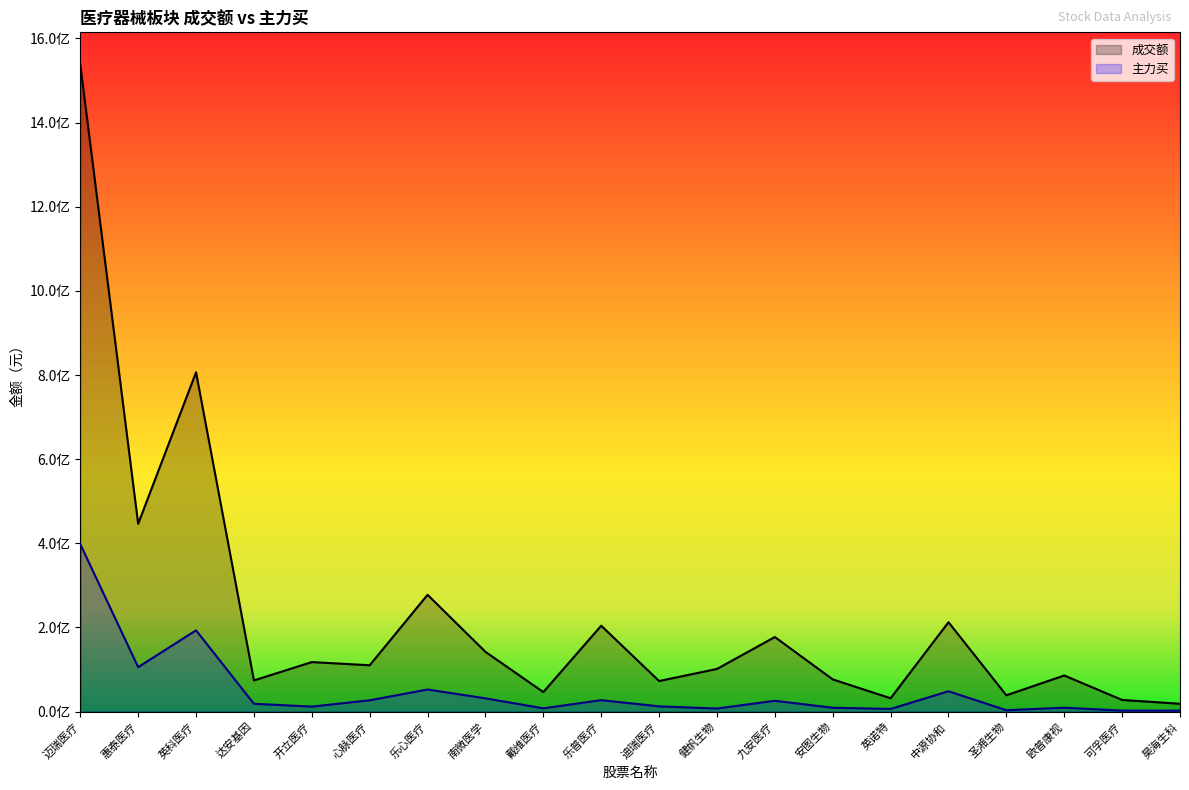

What position from the left is 戴维医疗?

9